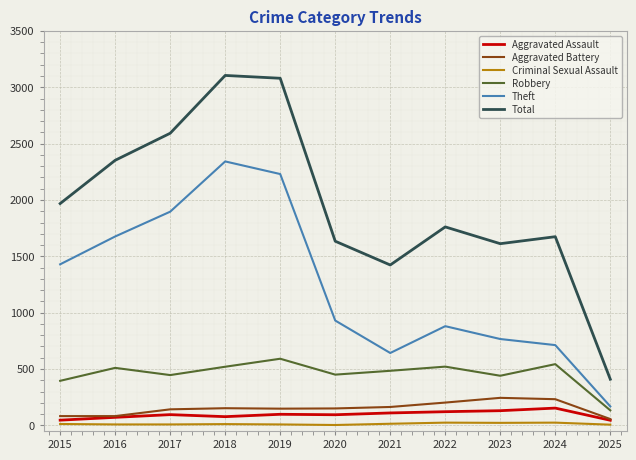

True or false: Robbery and Criminal Sexual Assault intersect in this chart.

False